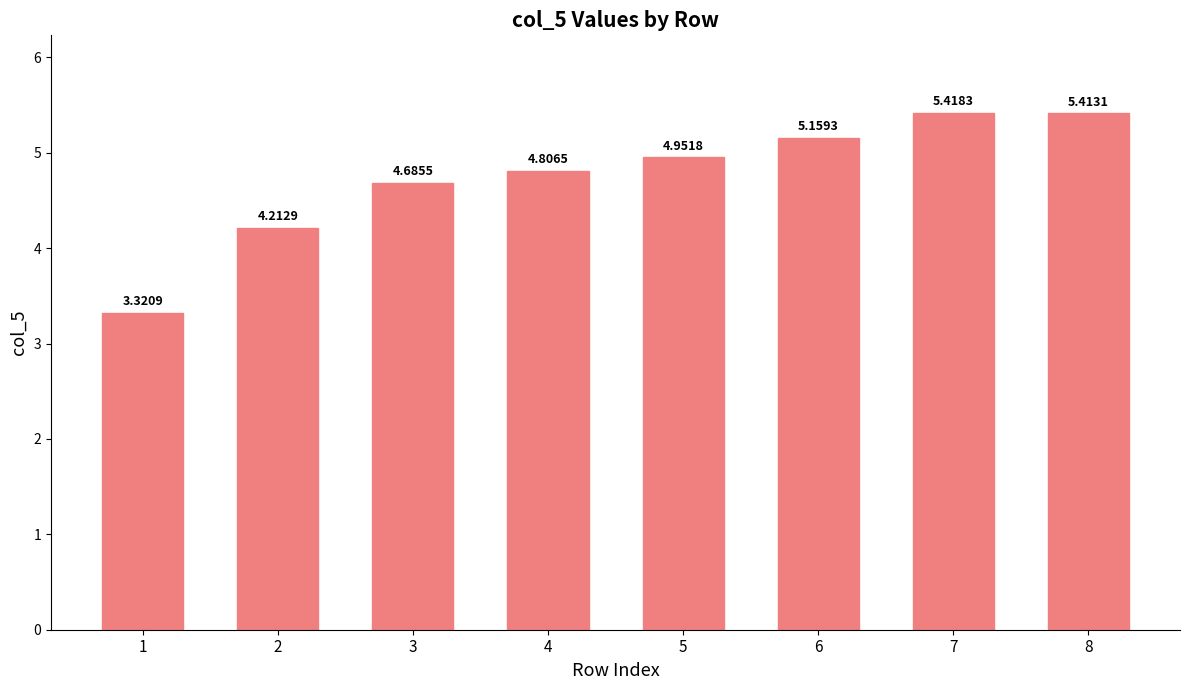

Is it true that the value at 2 is 4.2?

True